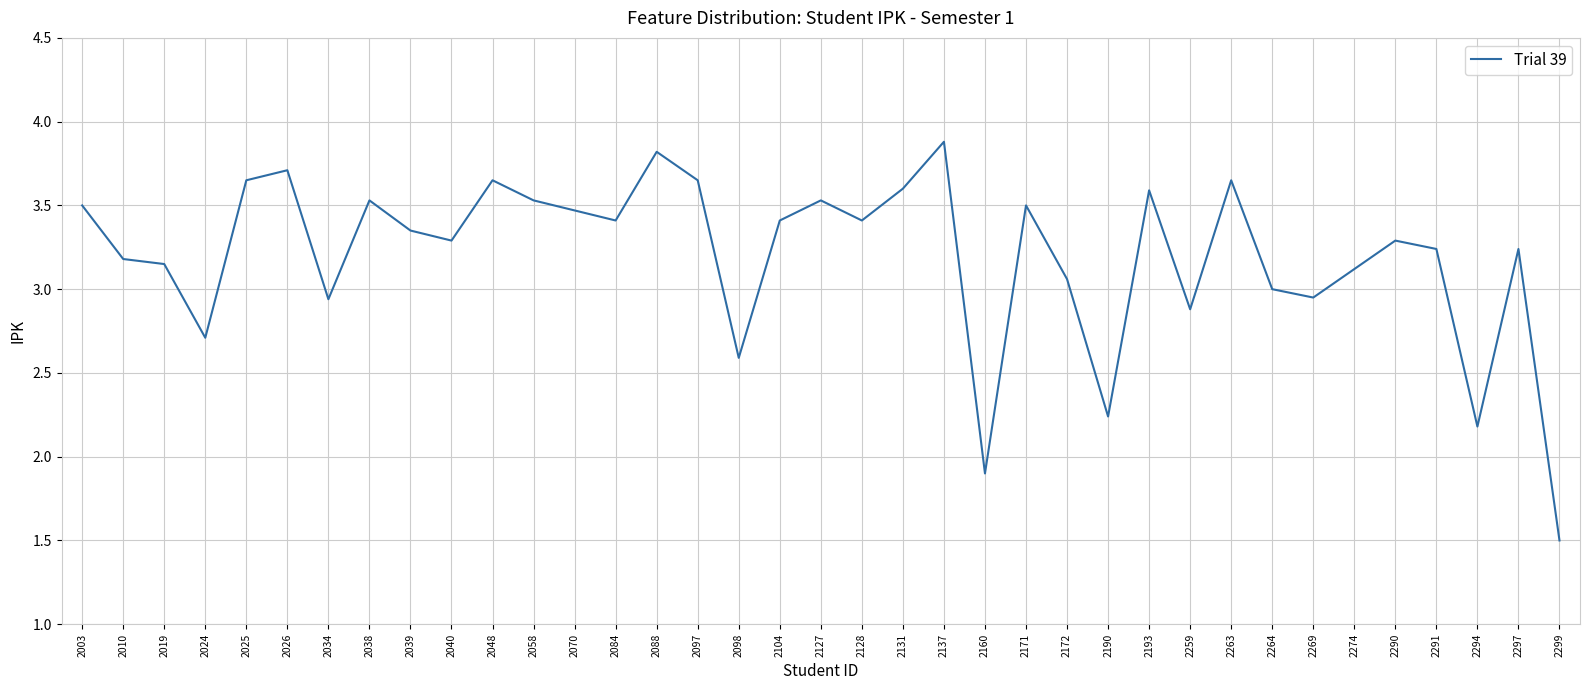

Which label corresponds to the largest value in the chart?

2137